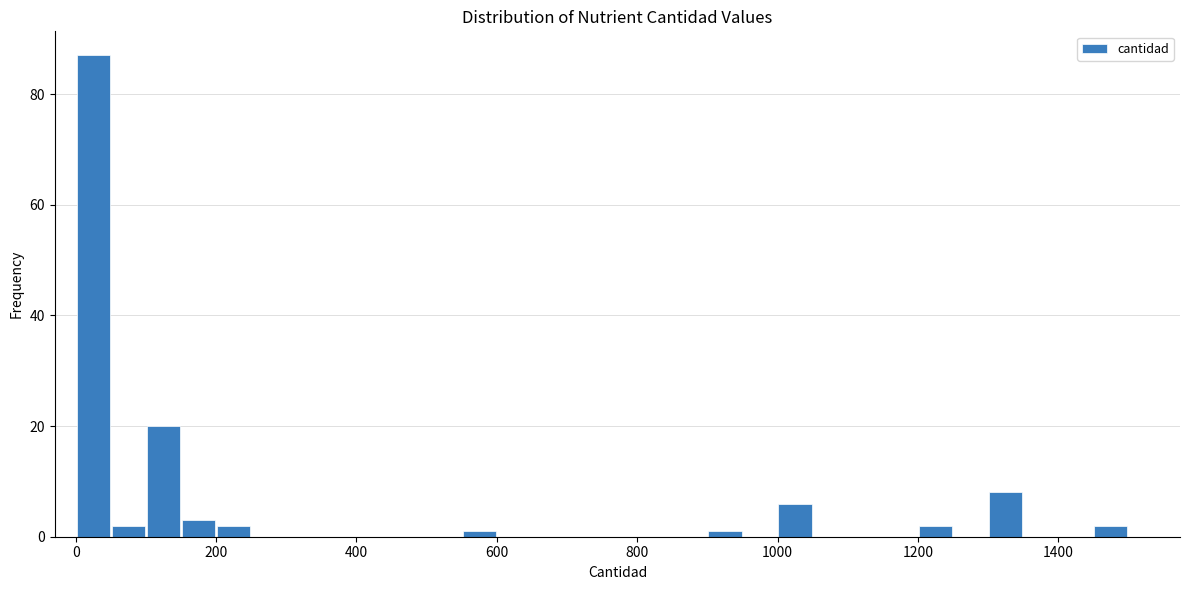

Read against the x-axis, roughly where is the centre of the tallest bar?

20